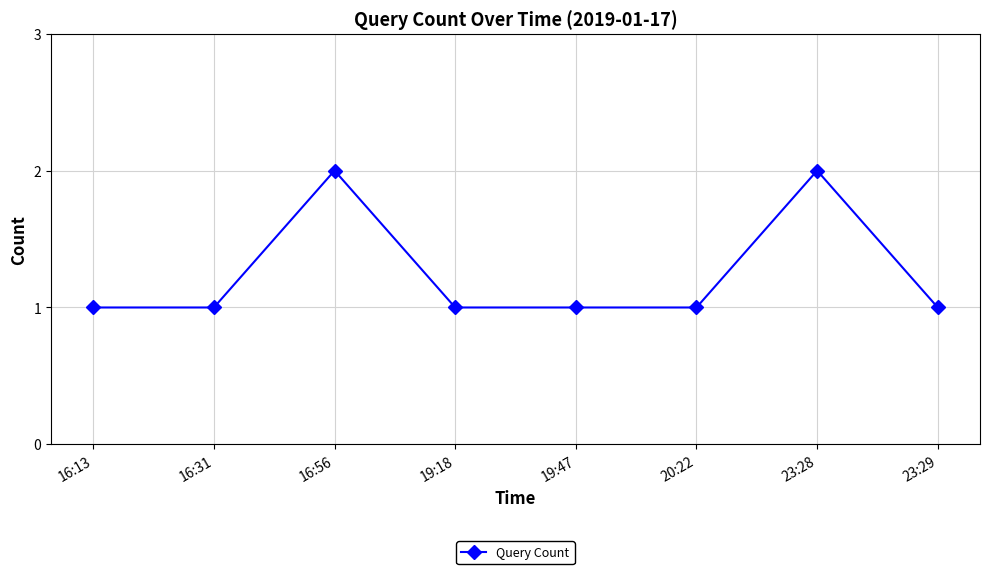

Where is the first local maximum?

16:56